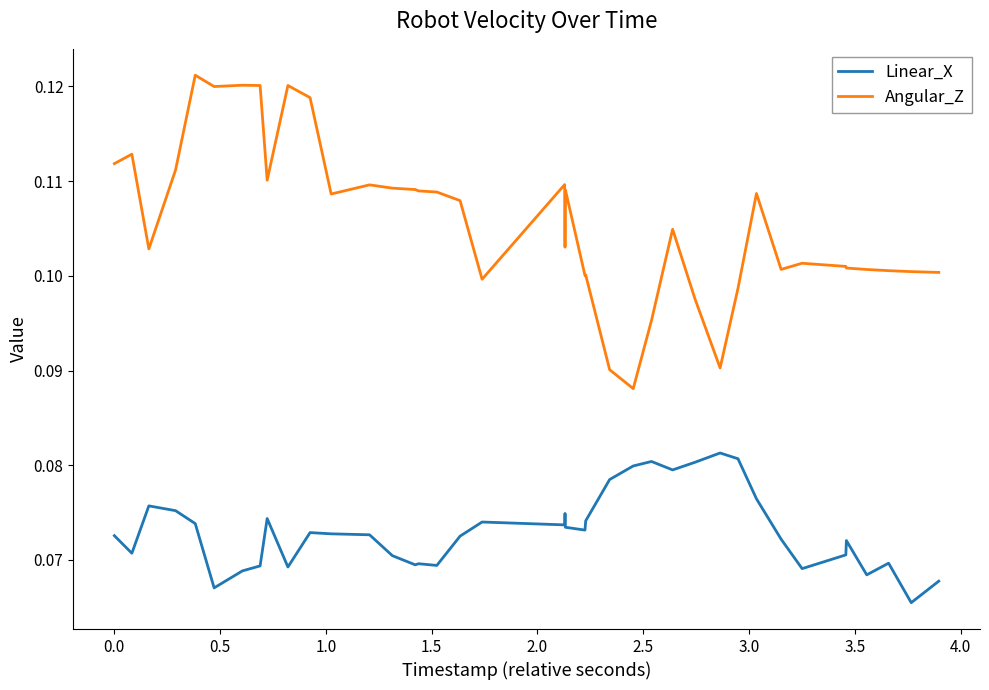

Which series has the largest range (max minus min)?

Angular_Z